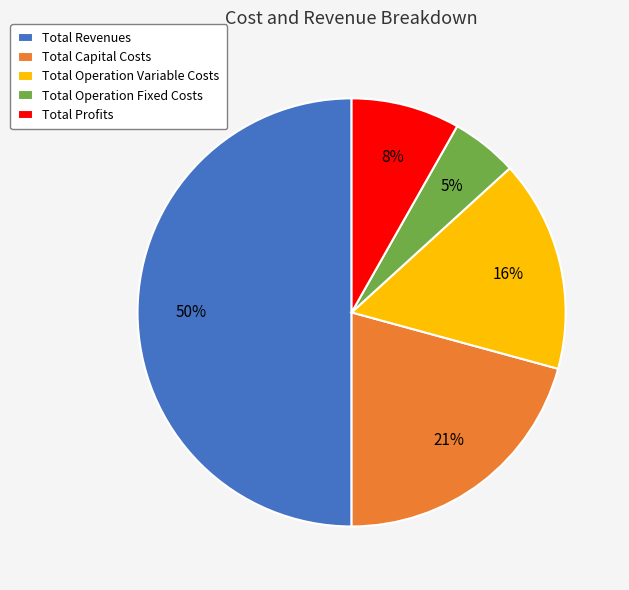

Combined, do Total Operation Fixed Costs and Total Operation Variable Costs account for over 50%?

No